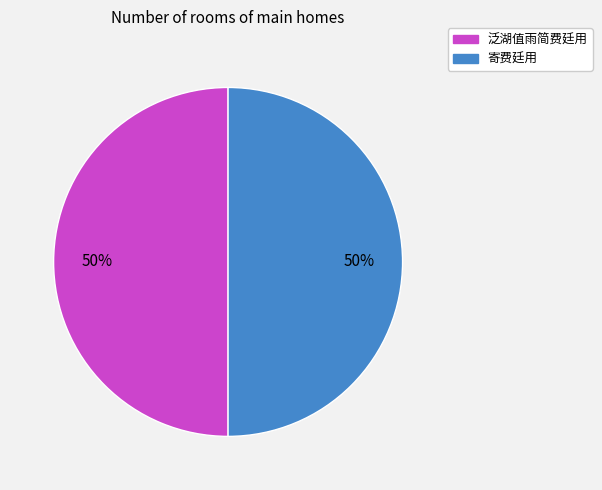

Is it true that 泛湖值雨简费廷用 is 50% of the pie?

True